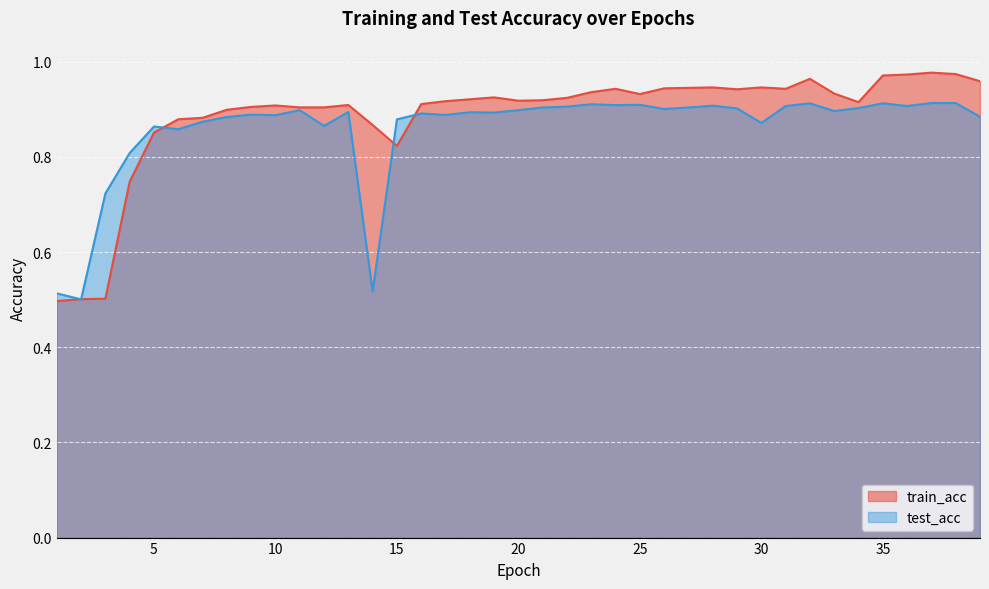

How many intersections are there between train_acc and test_acc?

5